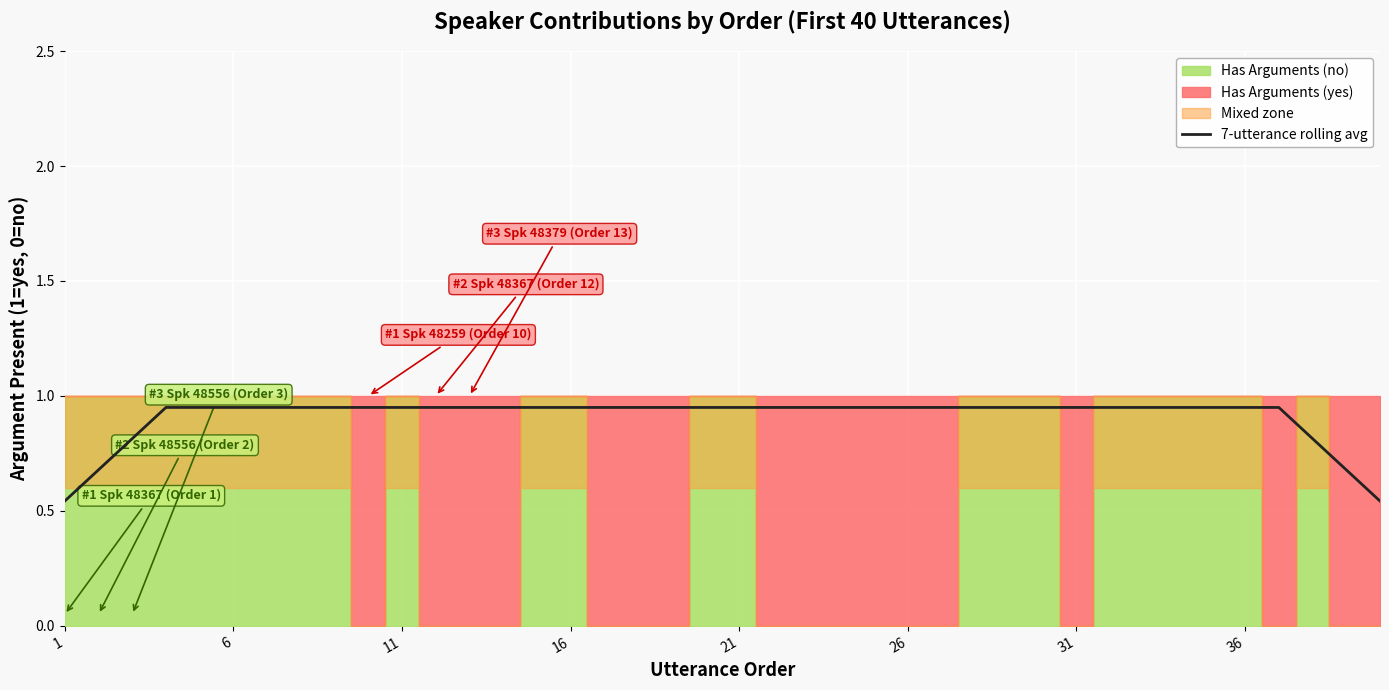

Is it true that 7-utterance rolling avg equals 0.5 at 26?

False